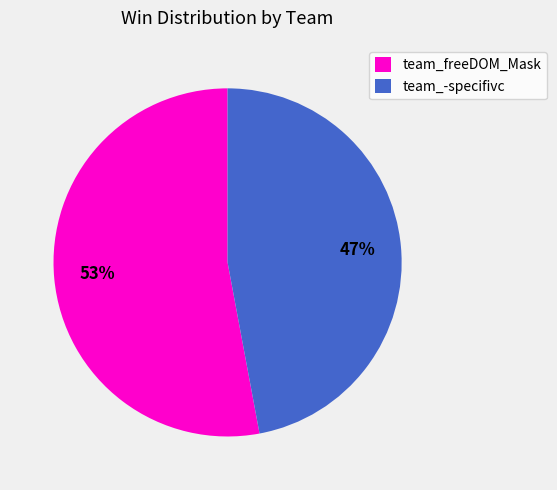

Is the sum of team_freeDOM_Mask and team_-specifivc greater than half?

Yes